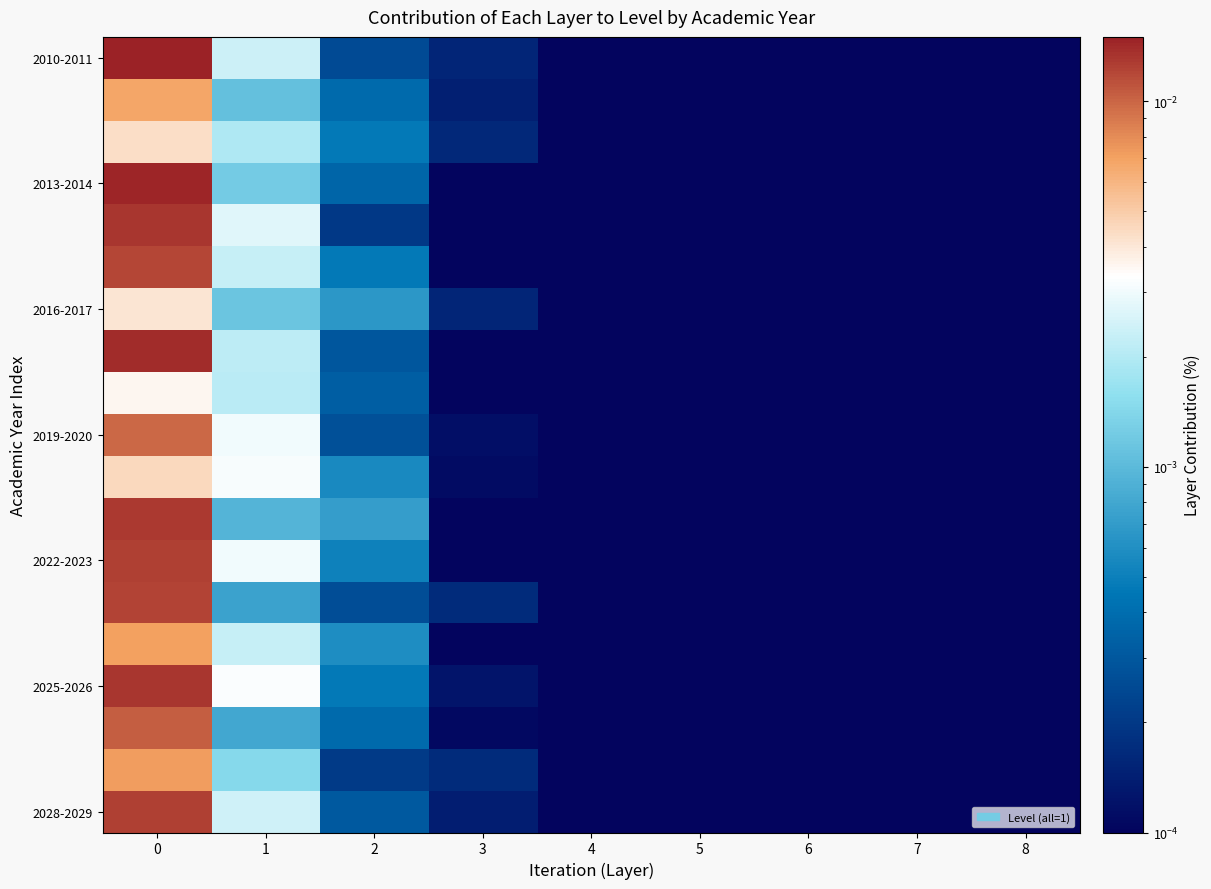

Which series has the largest range (max minus min)?

2010-2011